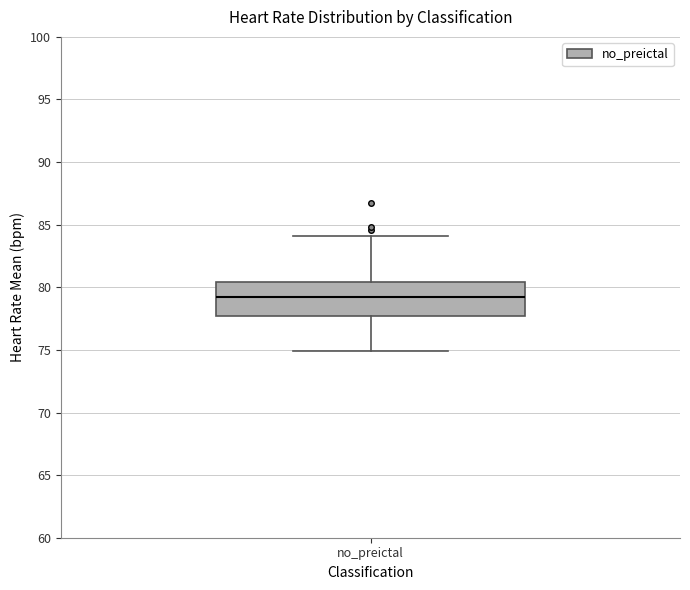

Transcribe this box plot: give where the median line is, the range the box spans, and where the two whiskers end, as read against the y-axis. The values are not printed on the chart, so give them approximately, as read against the axis.

median 79.0, box 77.5 to 80.5, whiskers 75.0 to 84.0